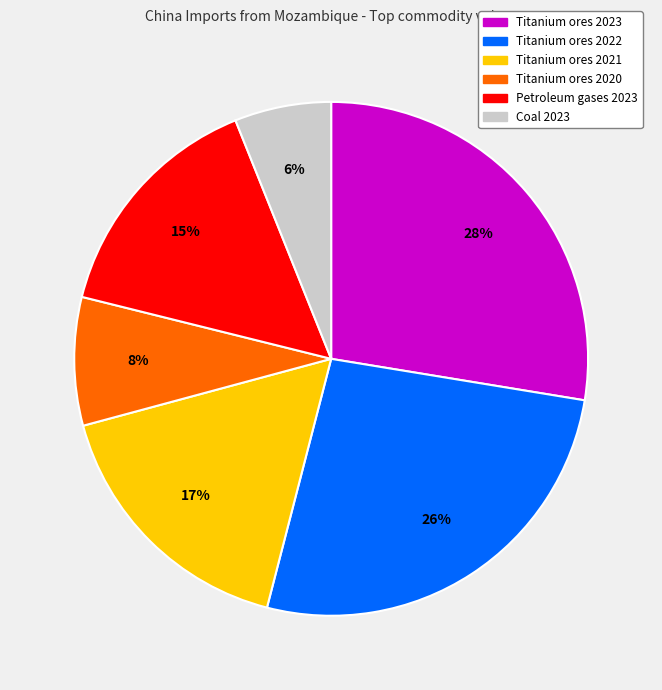

To the nearest percent, what is the difference between the Coal 2023 and Titanium ores 2023 slice percentages?

22%